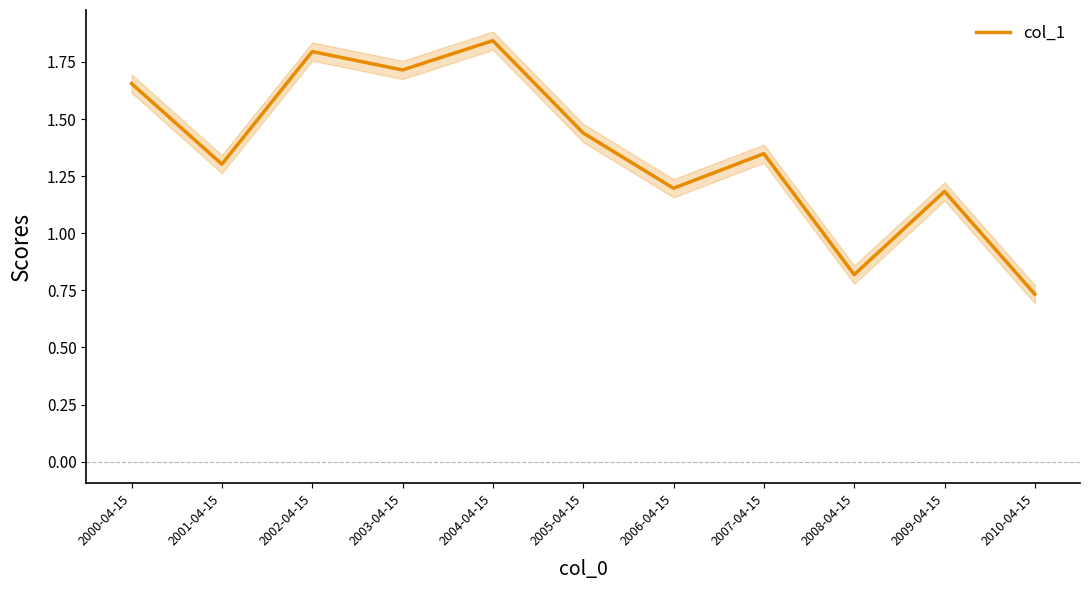

The value at 2009-04-15 is 1.2. True or false?

True